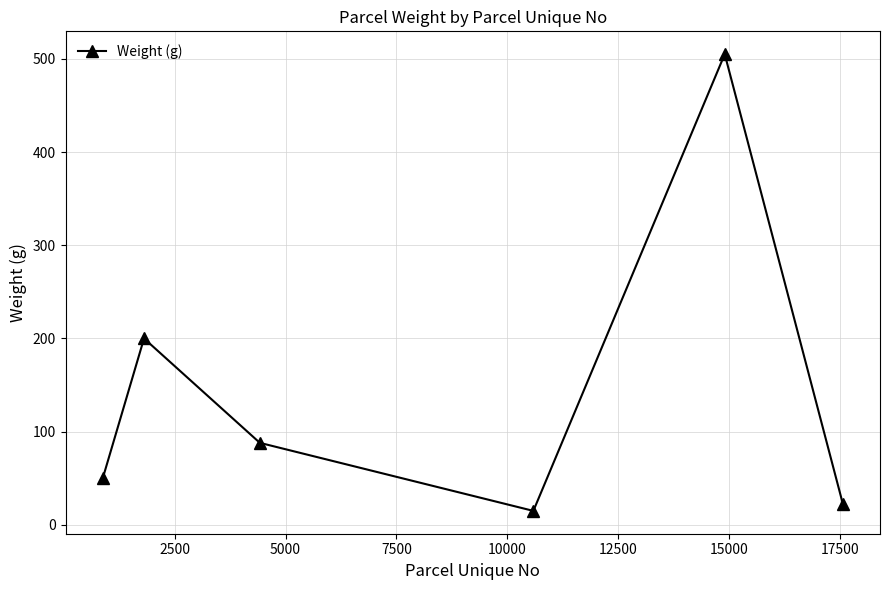

What is the difference between the maximum and second lowest values?

483